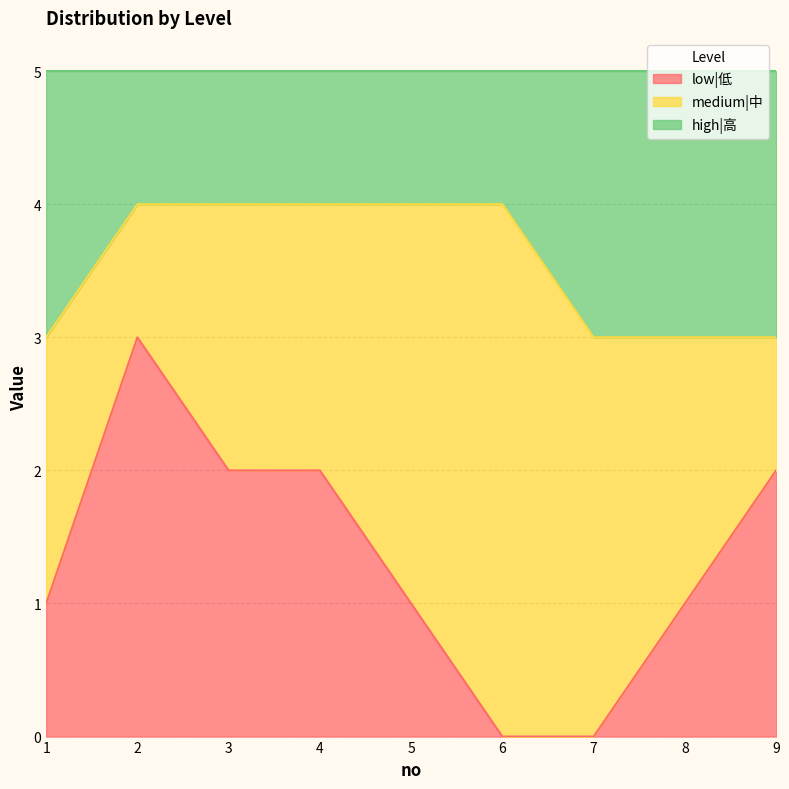

True or false: low|低 has more than 0 interior local peaks.

True